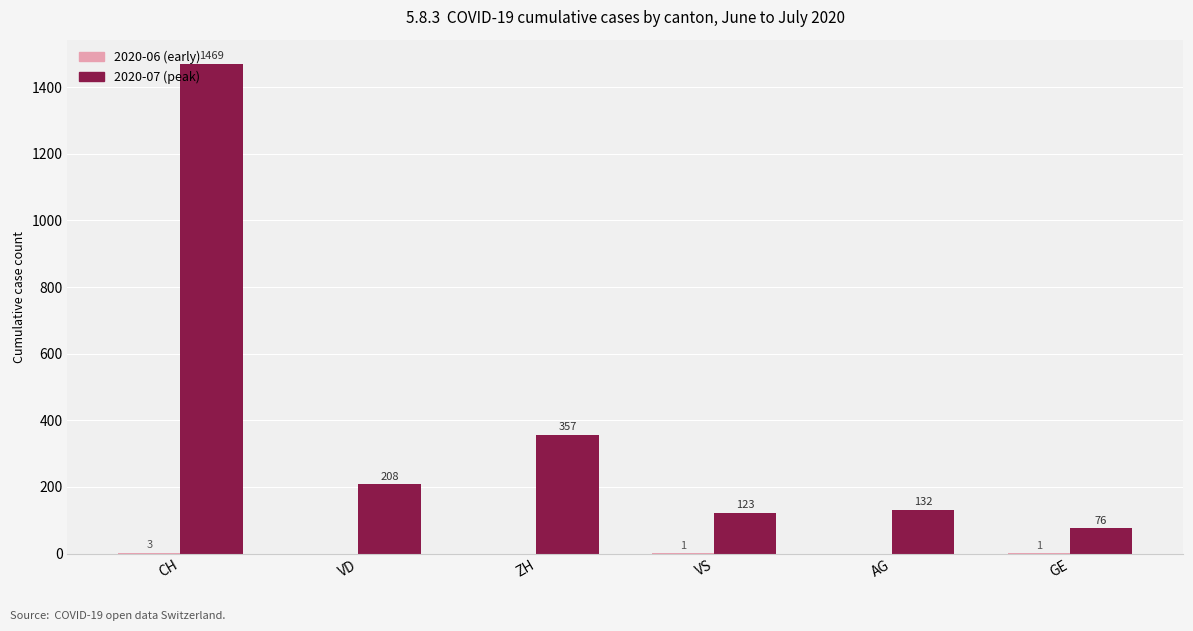

What is the maximum value shown in the chart?

1469